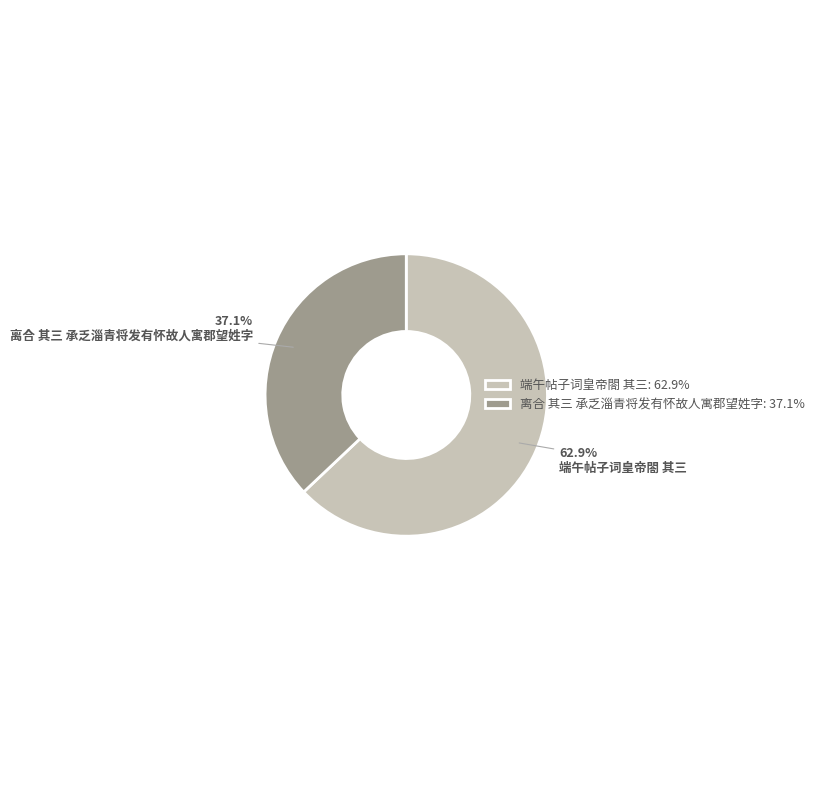

Combined, do 端午帖子词皇帝閤 其三 and 离合 其三 承乏淄青将发有怀故人寓郡望姓字 account for over 50%?

Yes